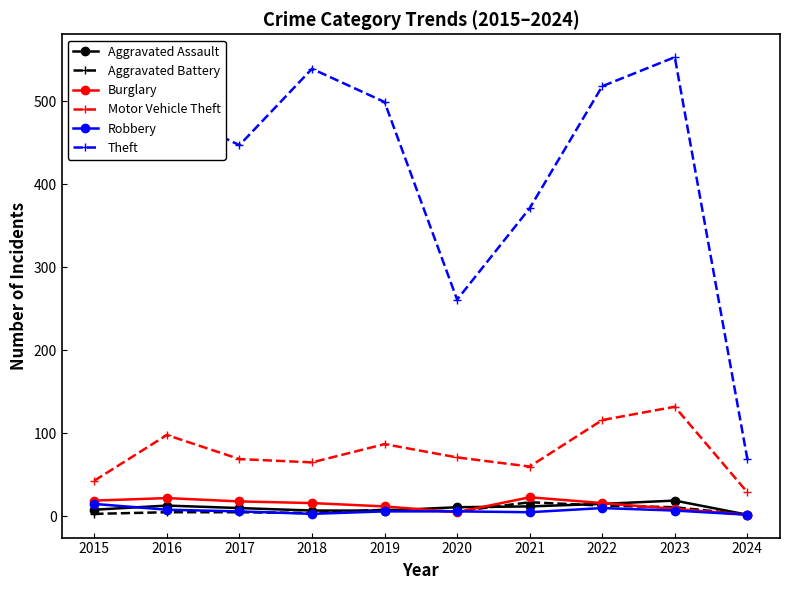

At which label does Motor Vehicle Theft reach its peak?

2023